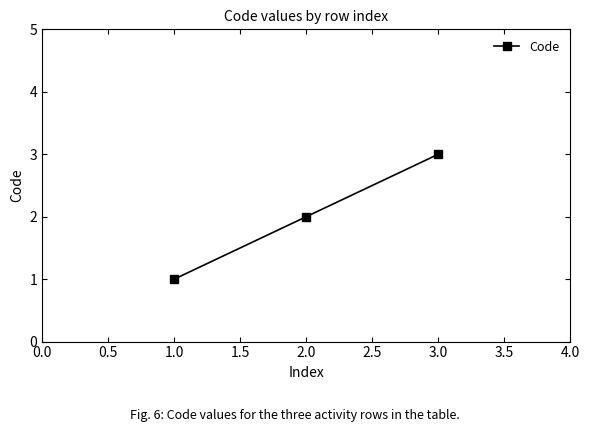

Which has a higher value, 3.0 or 2.0?

3.0